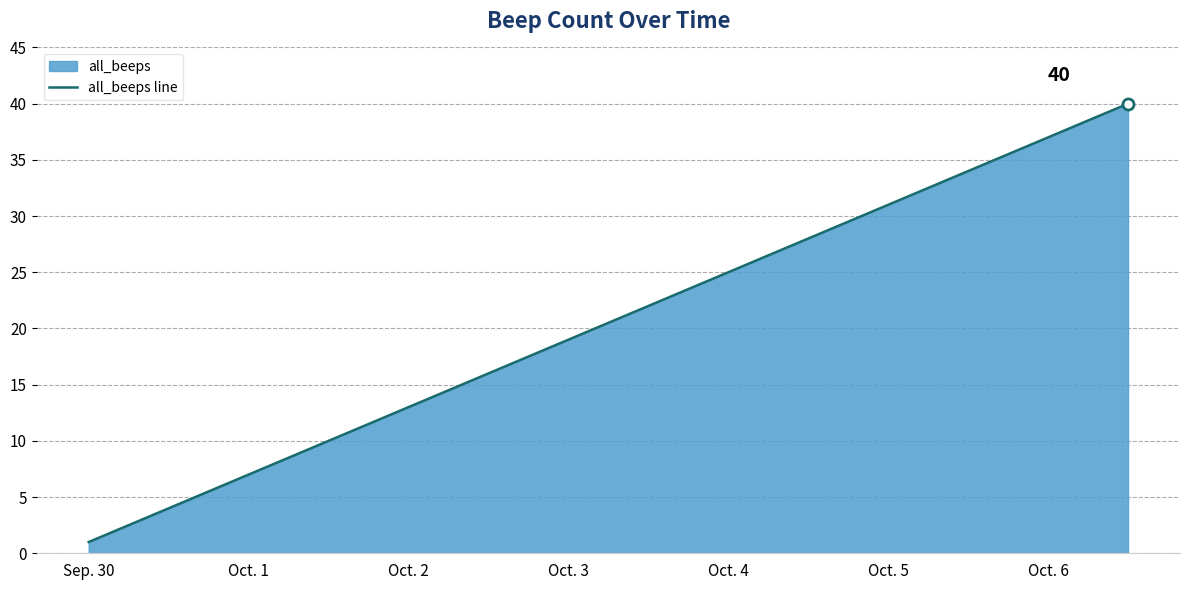

What is the difference between the maximum and minimum values?

39